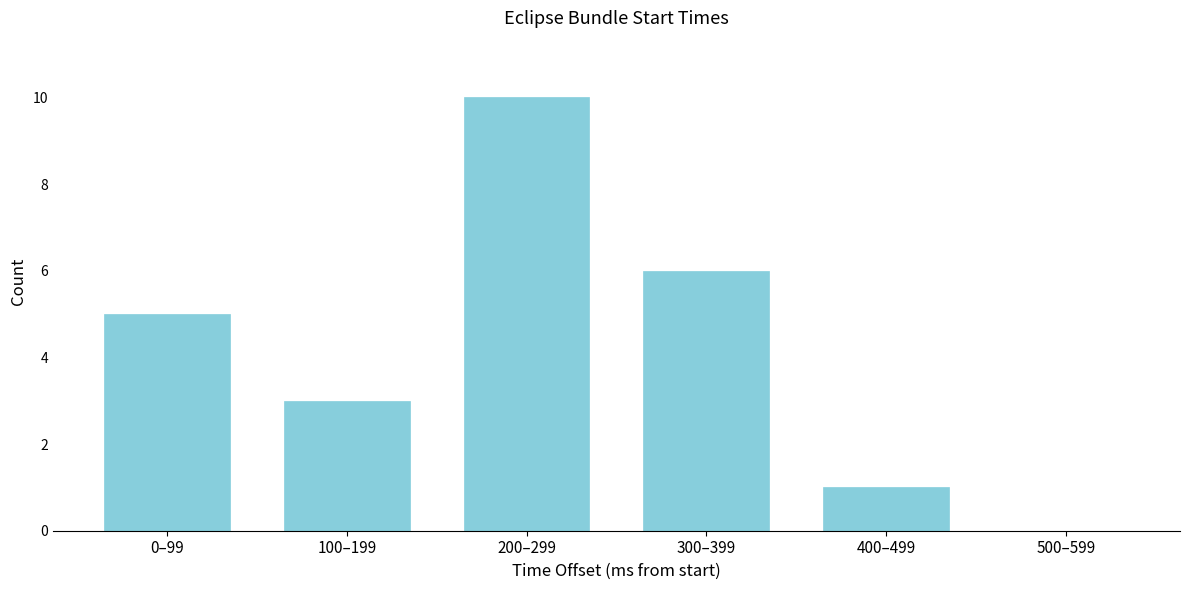

Reading left to right, extract all data points from this chart.

0–99=5	100–199=3	200–299=10	300–399=6	400–499=1	500–599=0